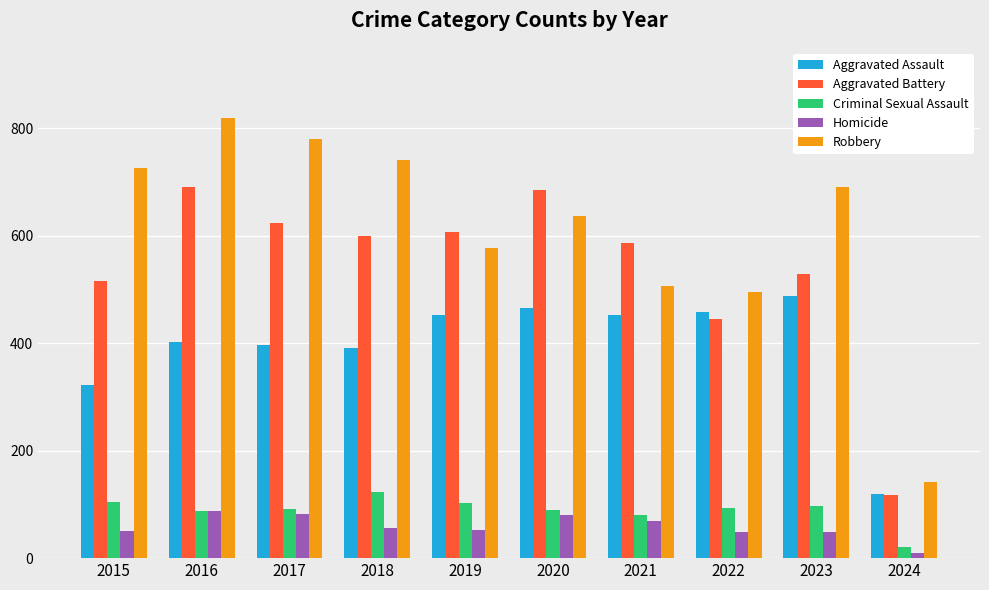

At 2018, list the series in order from smallest to largest.

Homicide, Criminal Sexual Assault, Aggravated Assault, Aggravated Battery, Robbery